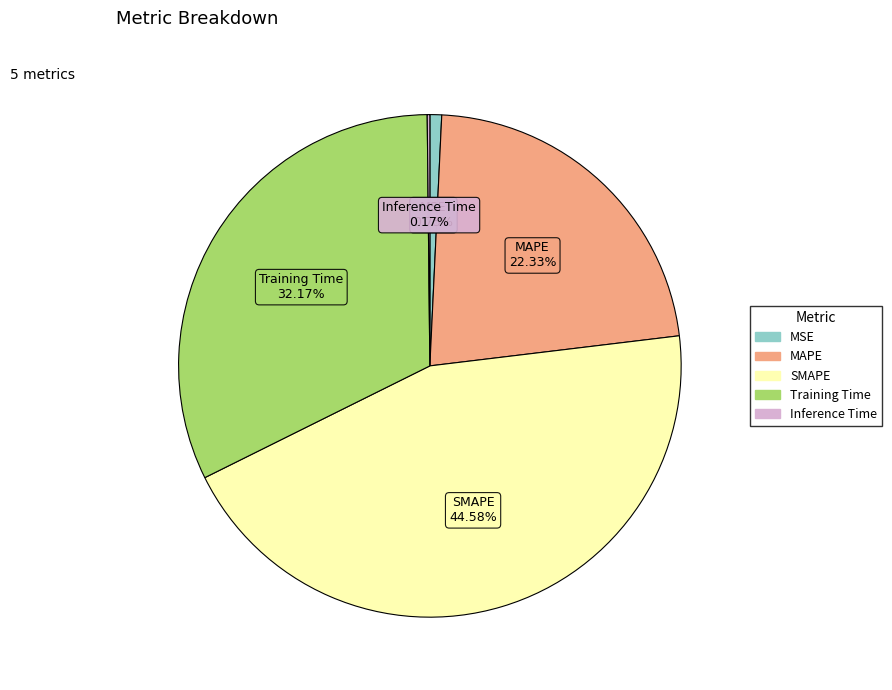

What is the largest slice in the pie chart?

SMAPE